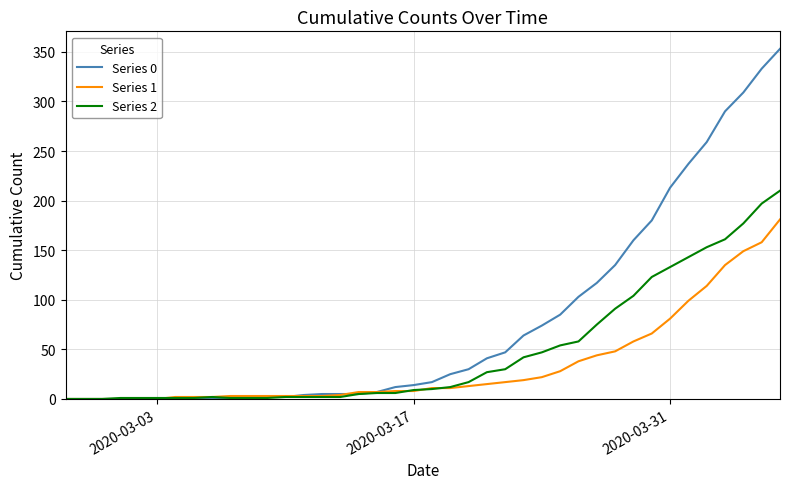

Rank the series by their average value, from lowest to highest.

Series 1, Series 2, Series 0